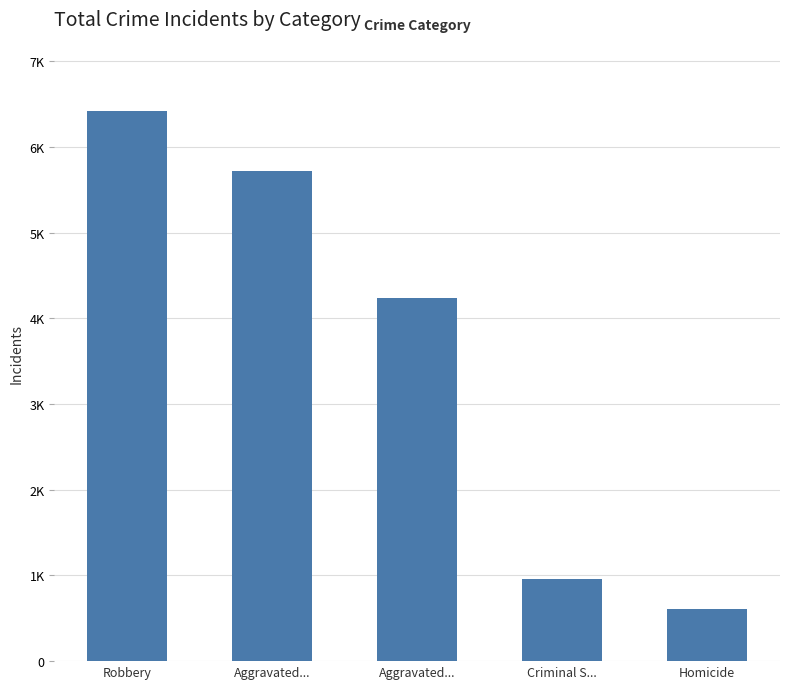

Does the chart contain any negative values?

No